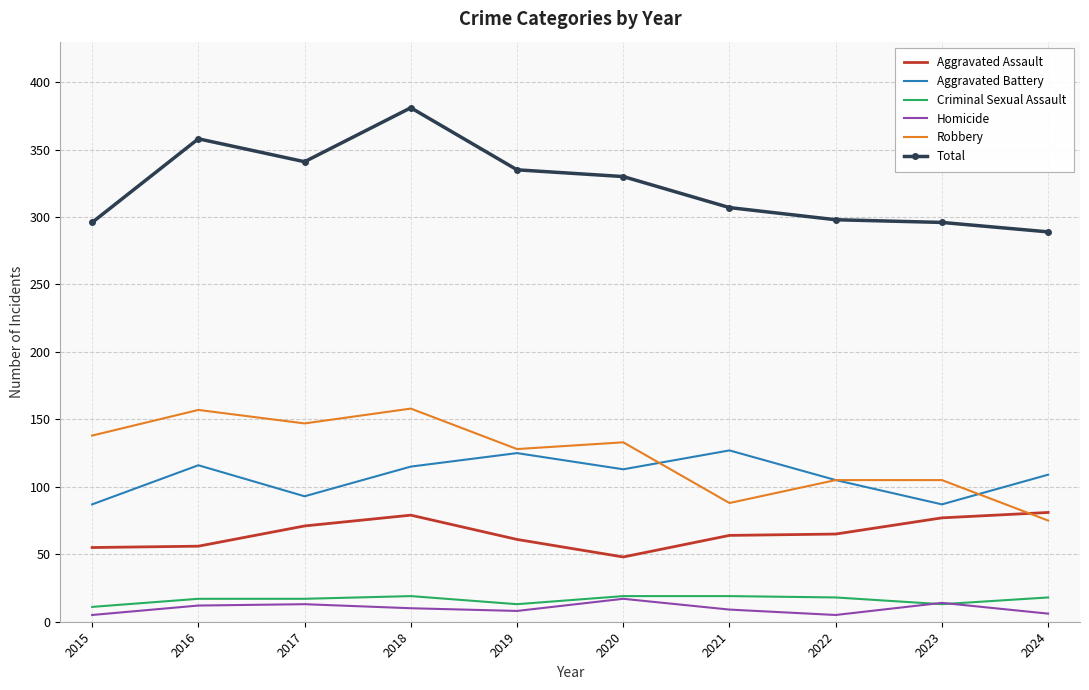

Is it true that Aggravated Assault equals 71 at 2017?

True